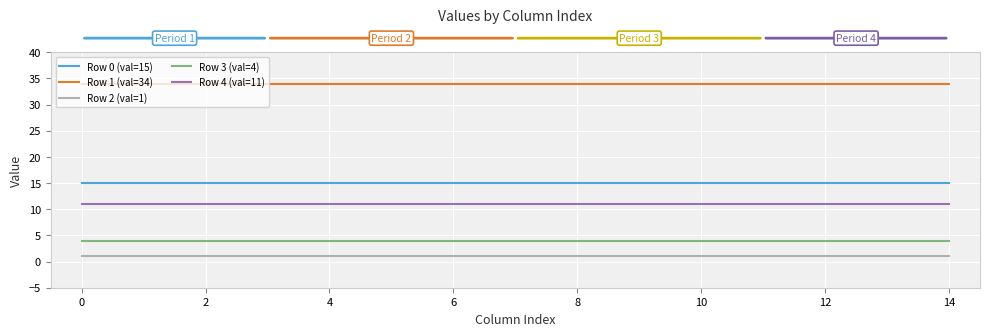

Rank the series by their maximum value, from highest to lowest.

Row 1 (val=34), Row 0 (val=15), Row 4 (val=11), Row 3 (val=4), Row 2 (val=1)